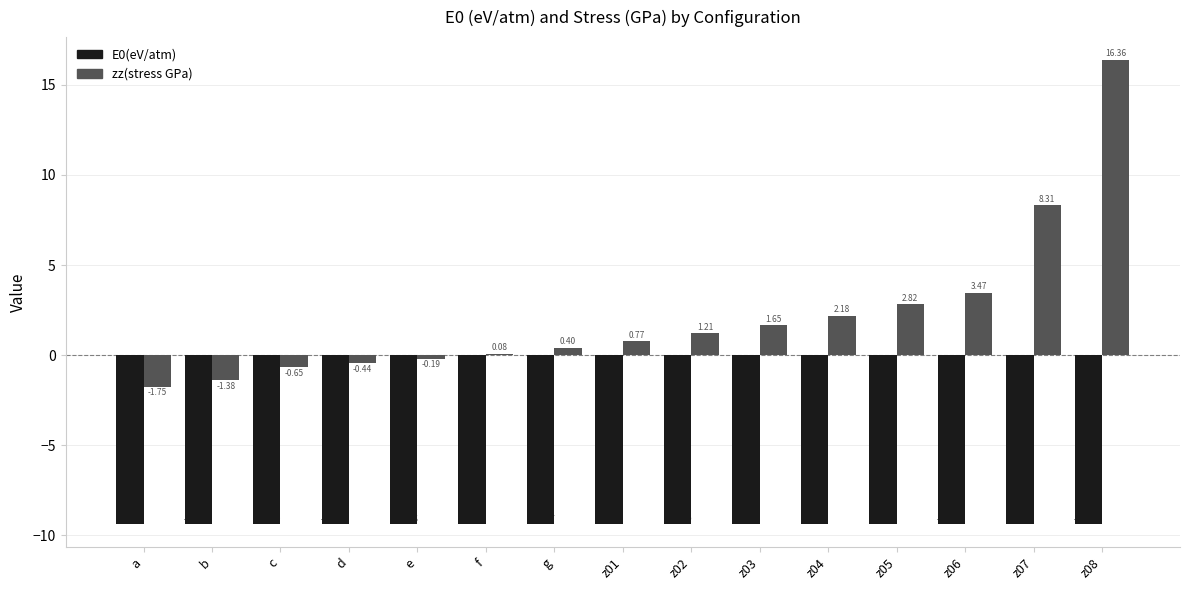

How many groups of bars are there?

15